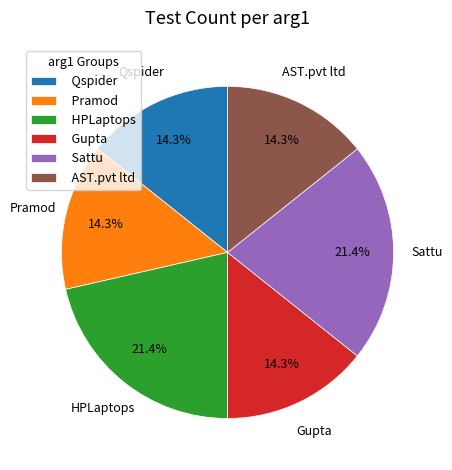

What percentage is NOT represented by Gupta?

85.7%